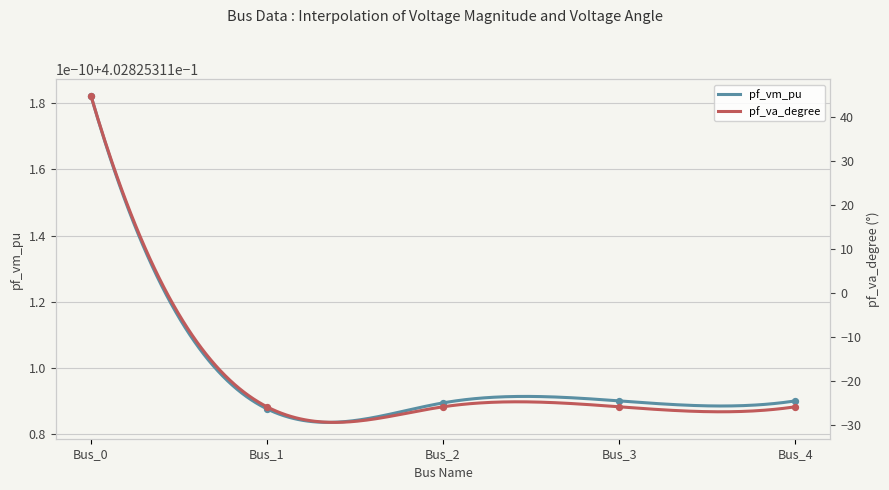

Which series reaches the maximum Y coordinate?

pf_vm_pu